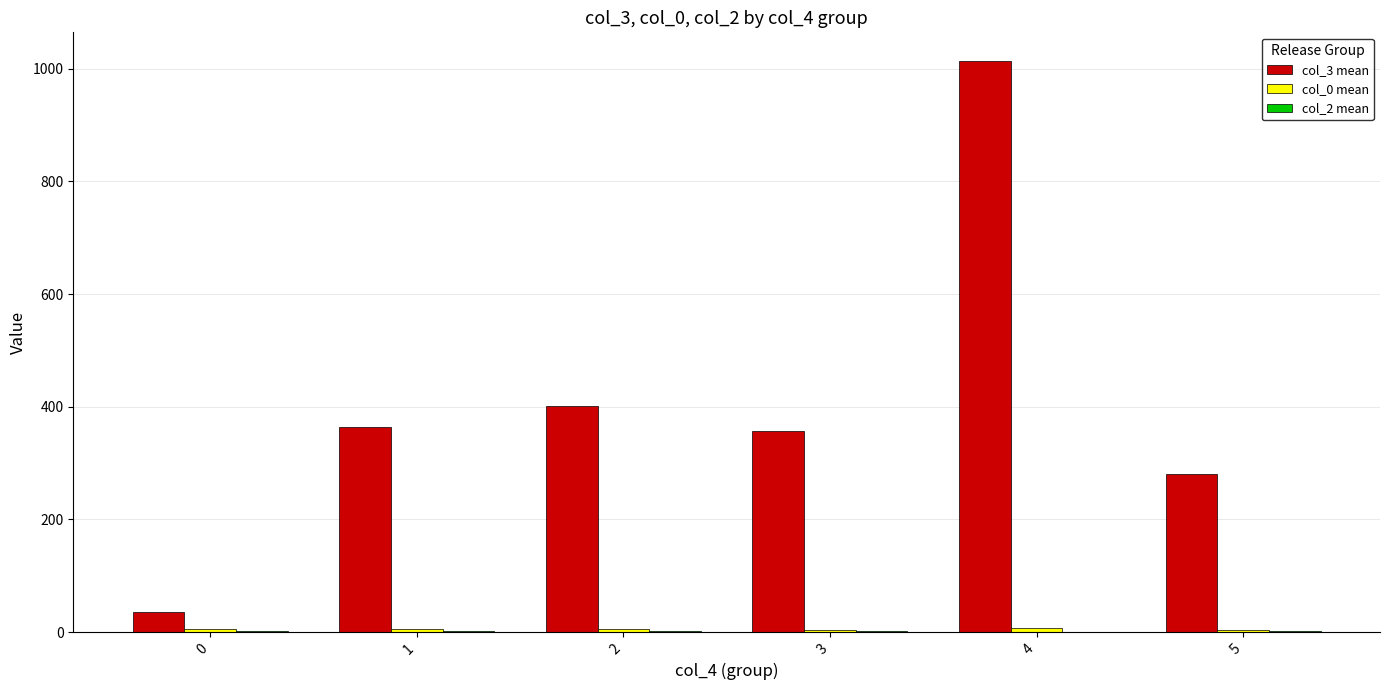

What is the greatest value displayed?

1014.0